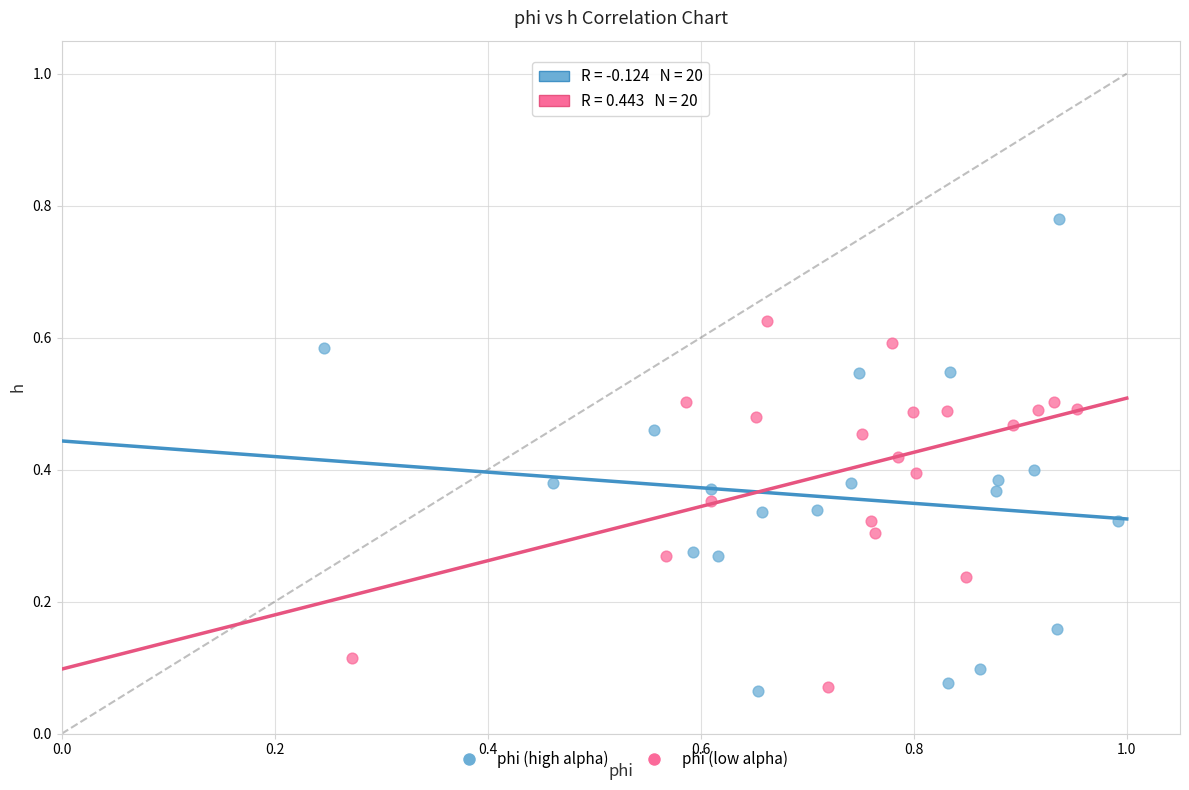

Which series has the widest spread of Y values?

phi (high alpha)